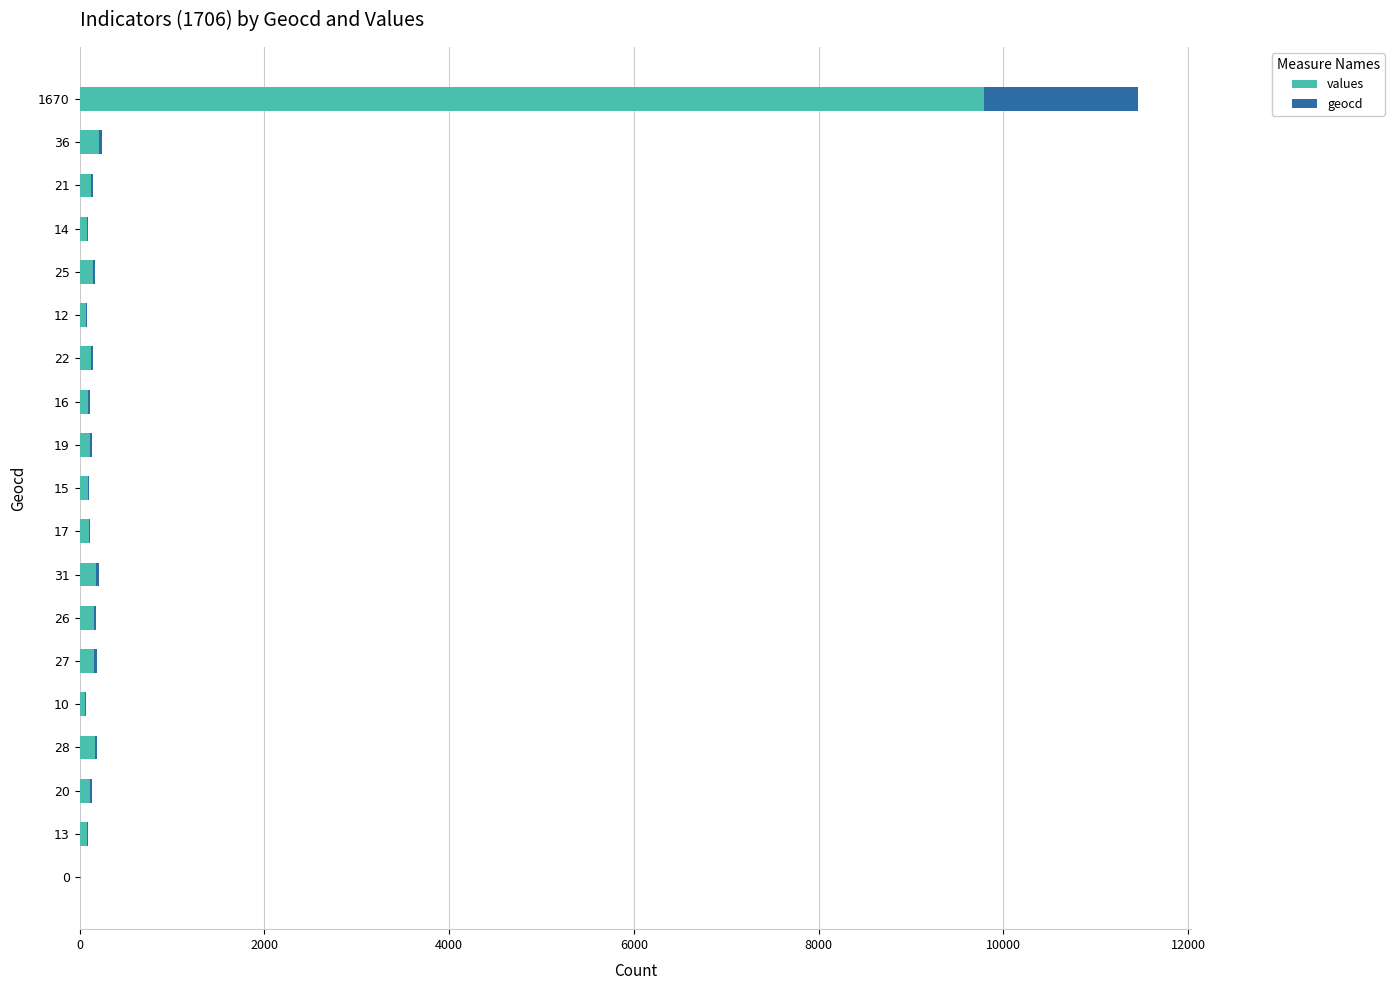

At which category is the sum across all series the highest?

1670